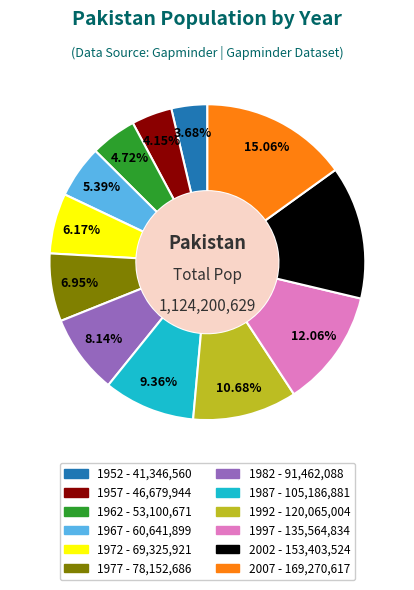

Combined, do 1987 and 1967 account for over 50%?

No